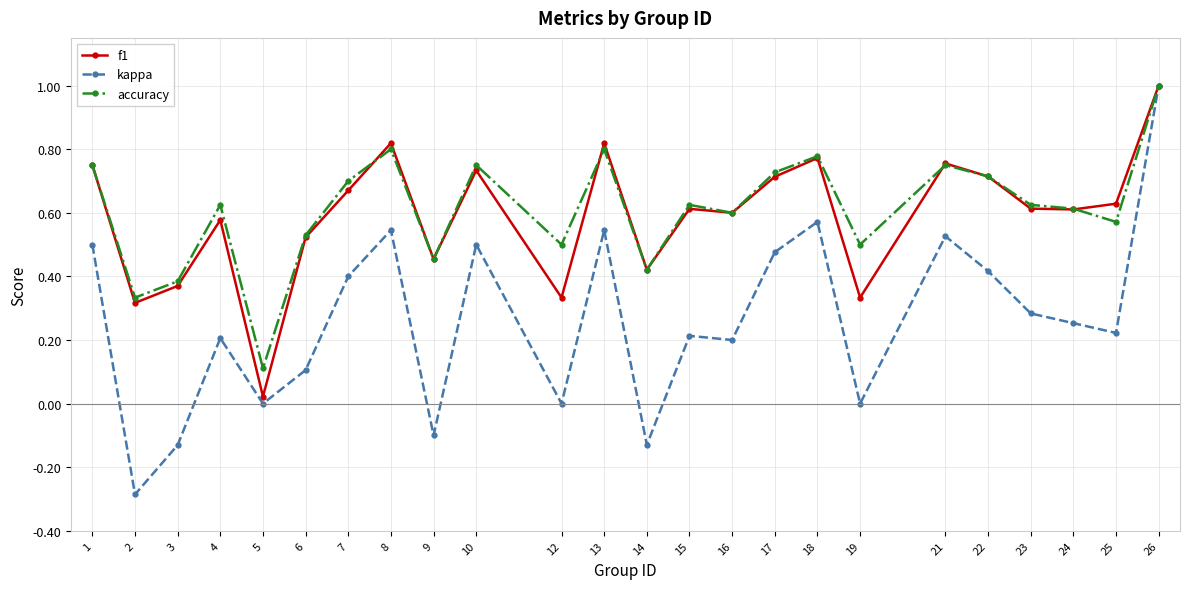

Which label corresponds to the smallest value in the chart?

2